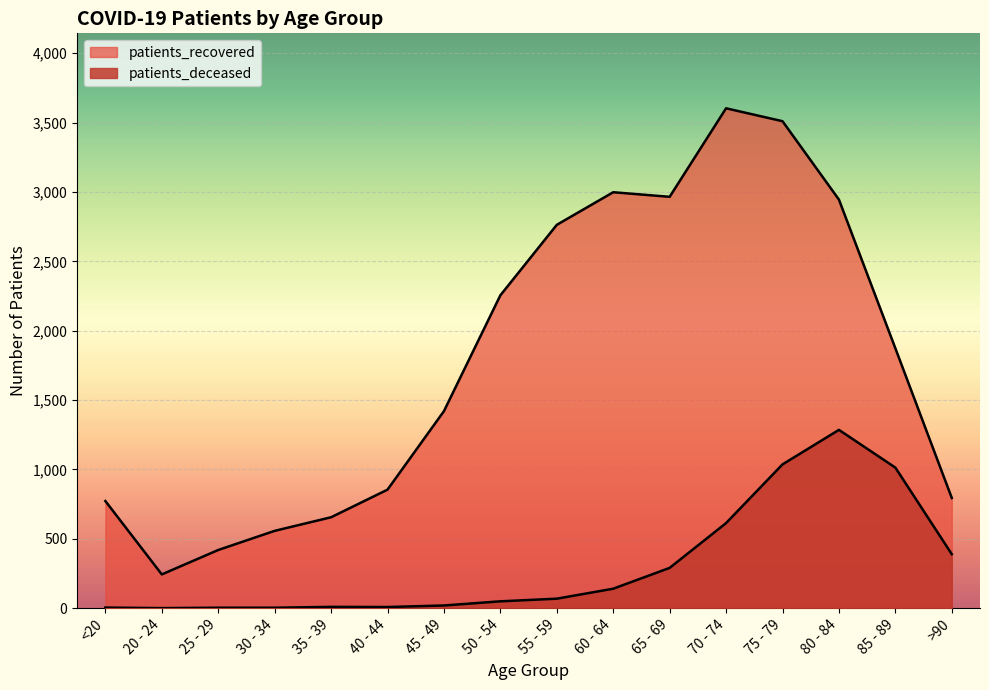

What position from the left is 75 - 79?

13